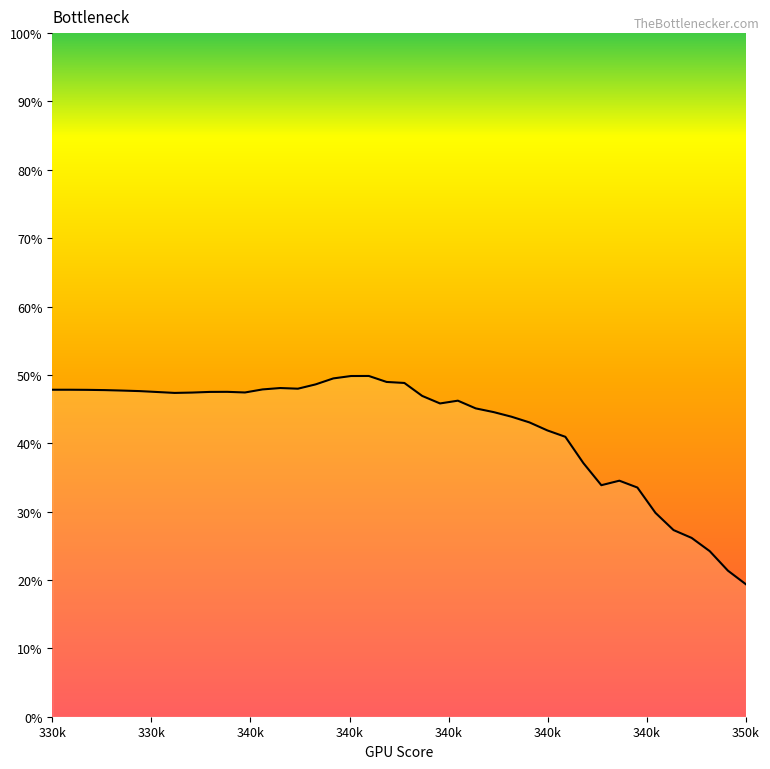

Does the chart have visible grid lines?

No